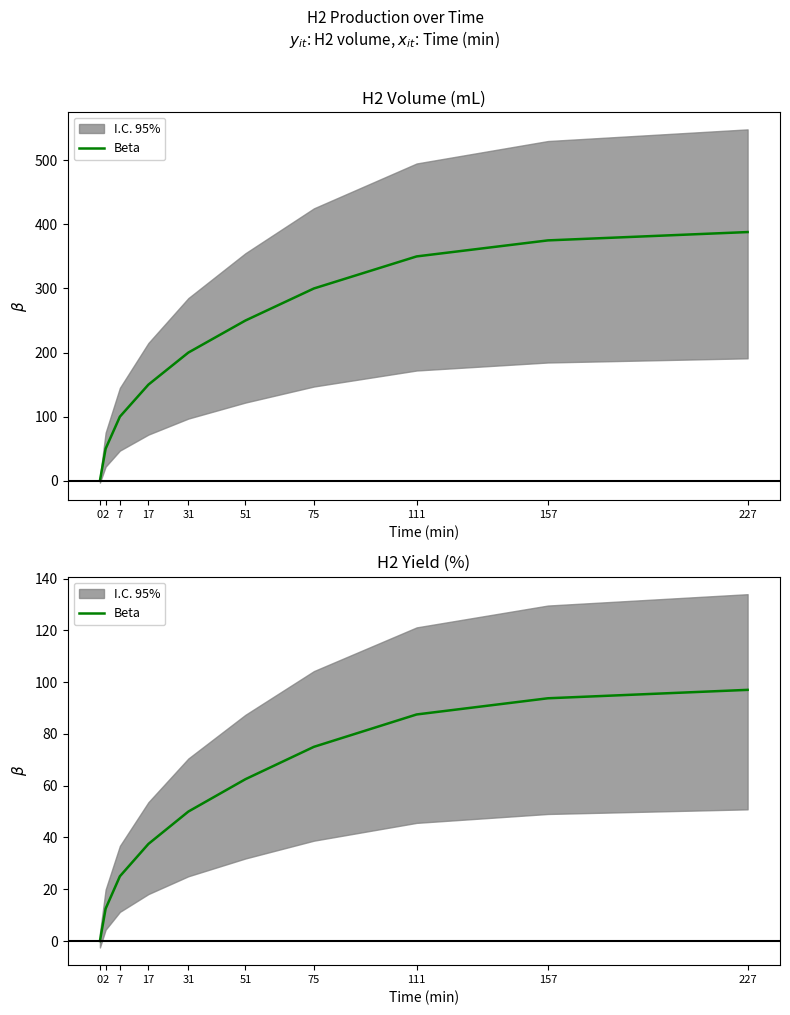

List the labels in order of value, smallest first.

0, 2, 7, 17, 31, 51, 75, 111, 157, 227